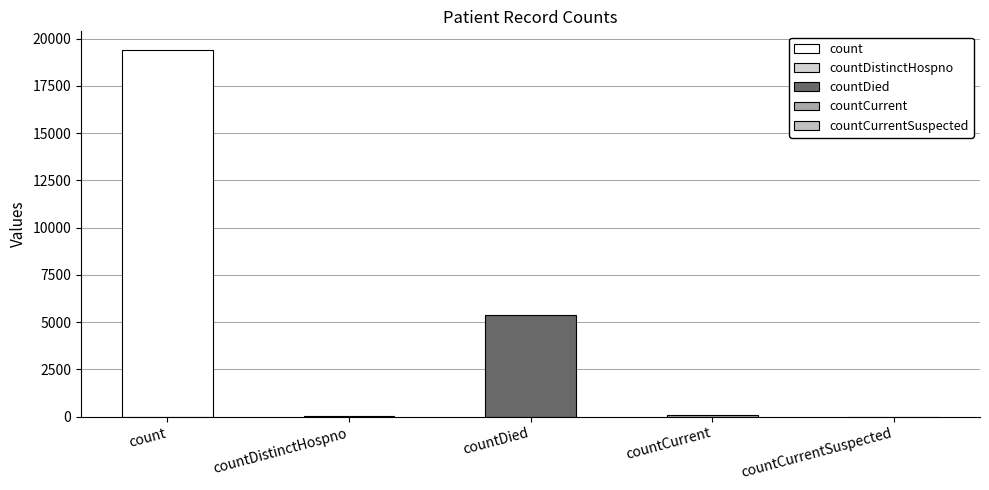

What is the difference between the values at countCurrentSuspected and countDistinctHospno?

38